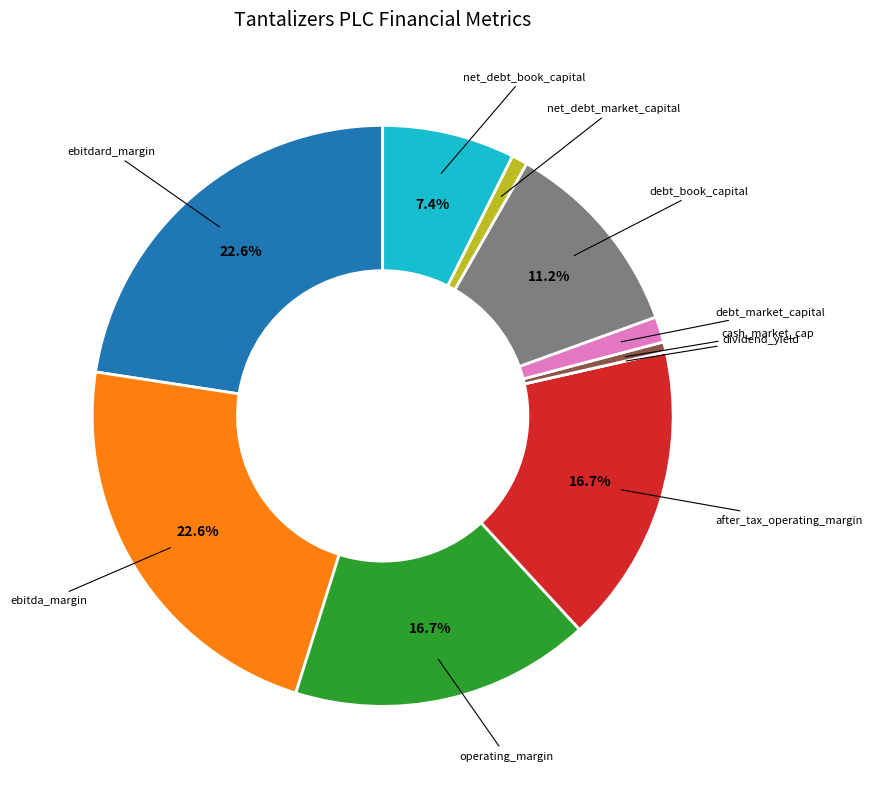

To the nearest percent, what percentage of the pie is net_debt_market_capital?

1%